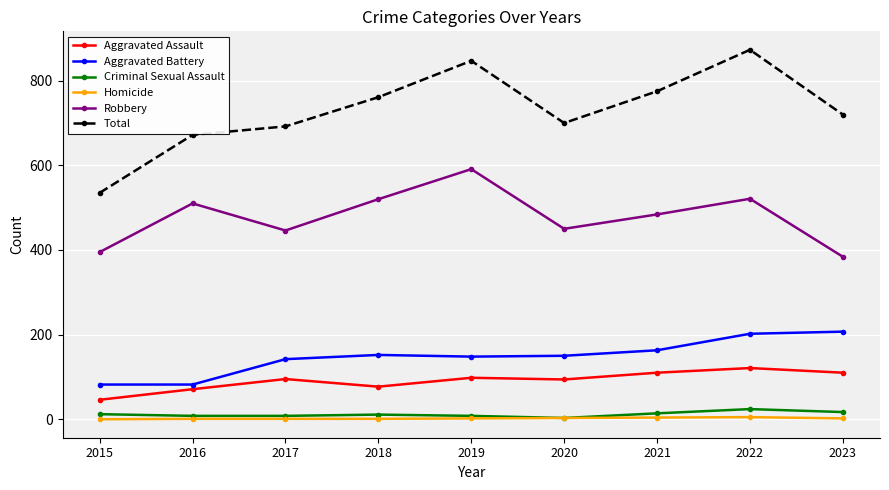

At how many categories does at least one series exceed 321?

9